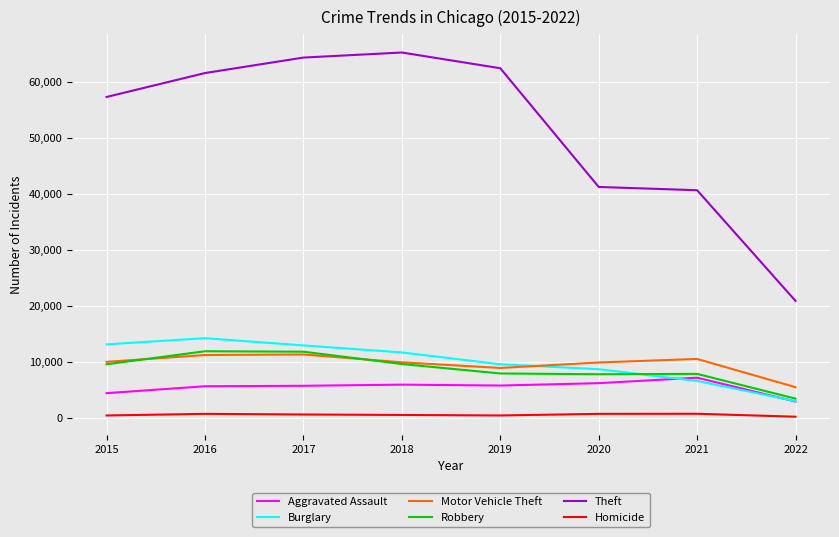

What is the difference between the Robbery values at 2019 and 2022?

4494